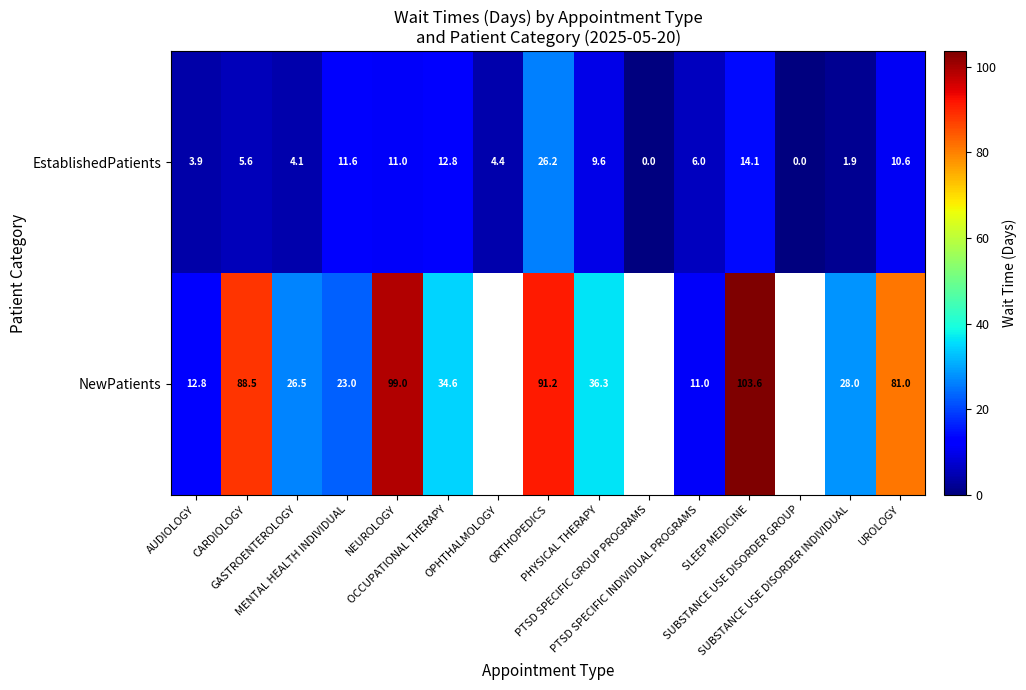

How many values in EstablishedPatients are above zero?

13